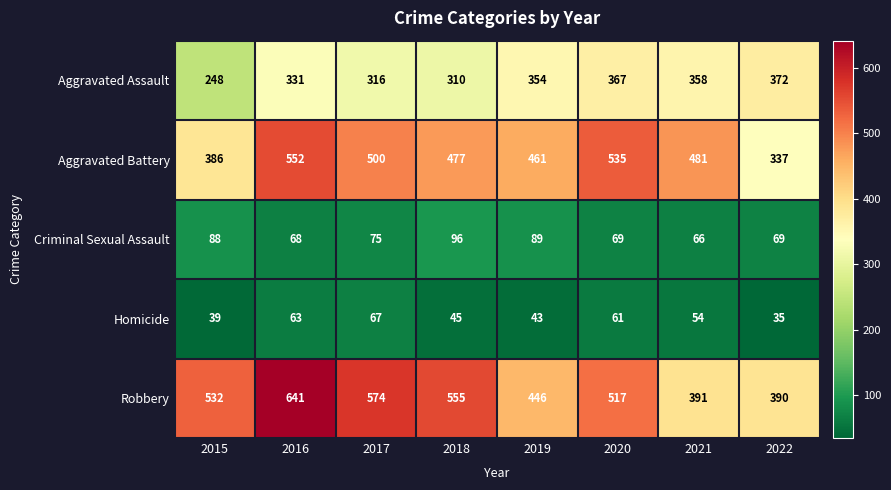

Which category has the lowest value in the Robbery series?

2022